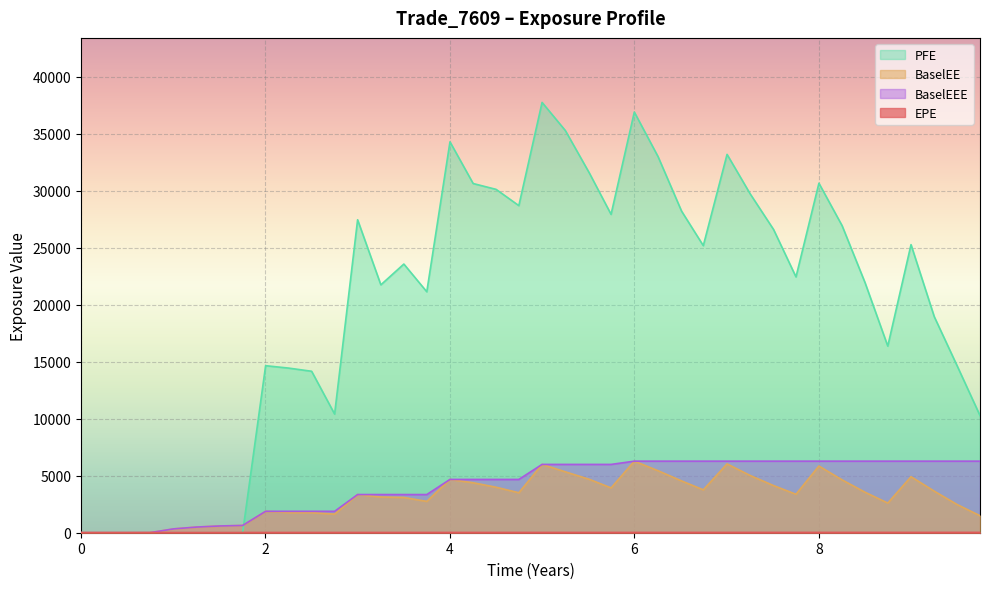

Which series has the largest range (max minus min)?

PFE